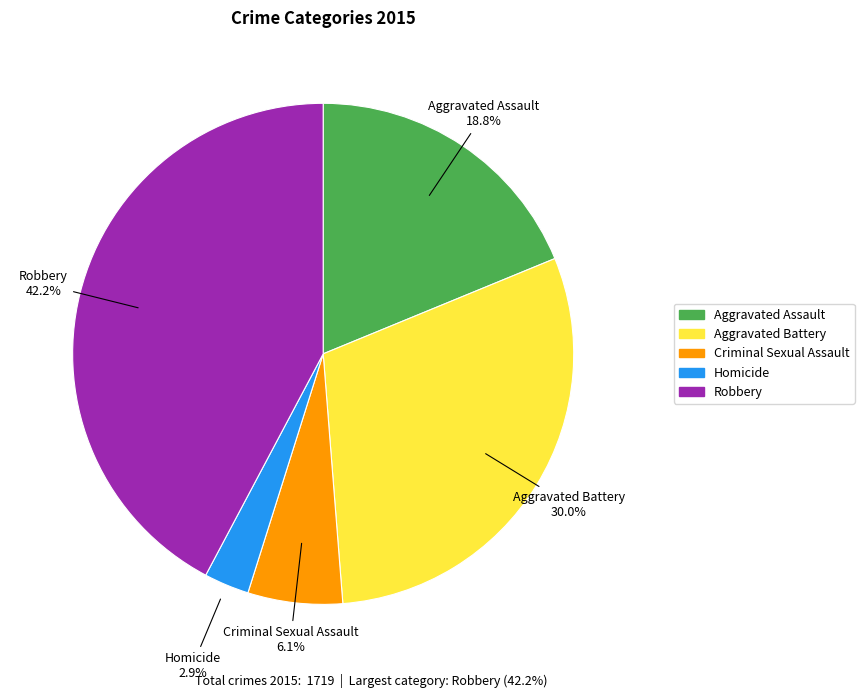

To the nearest percent, what is the difference between the largest and smallest slice percentages?

39%